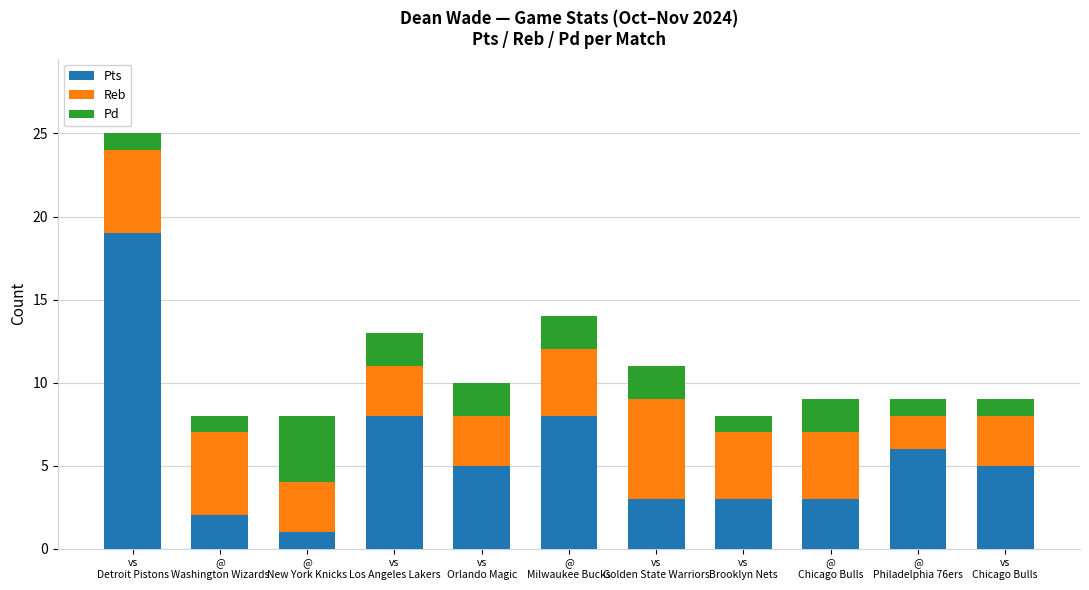

What is the maximum value for Pts?

19